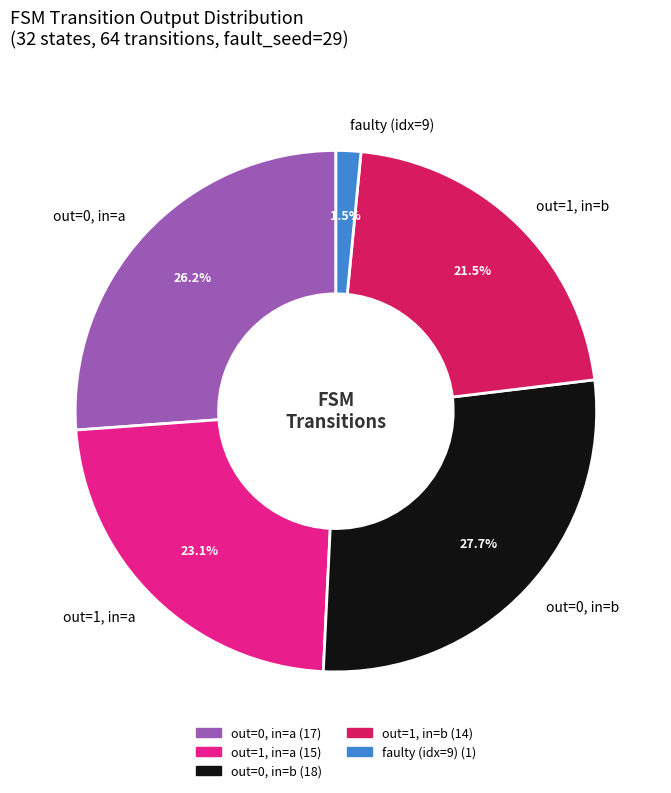

Is there a majority slice in this chart?

No